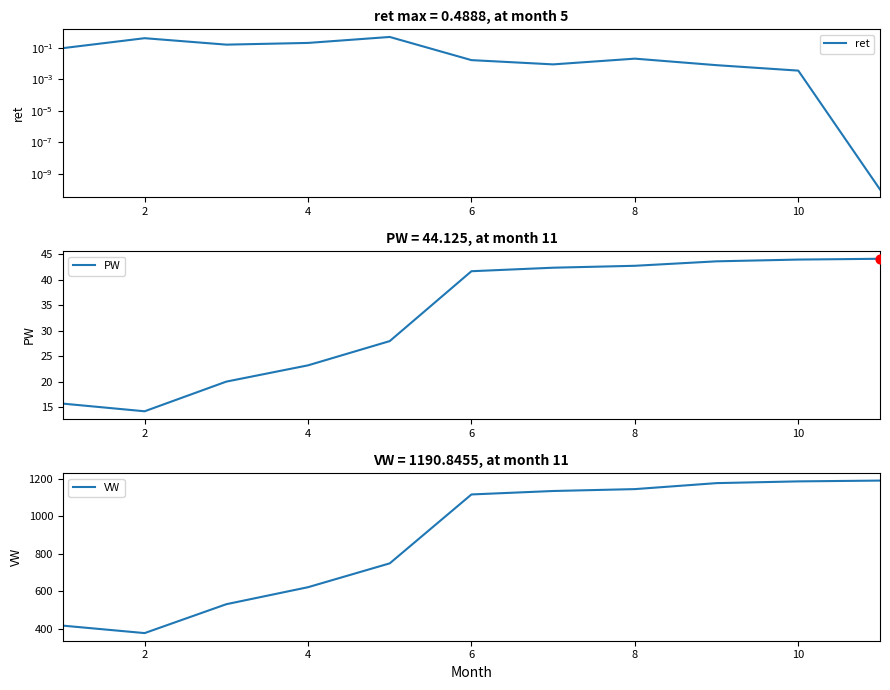

At which label does PW first exceed 41?

6